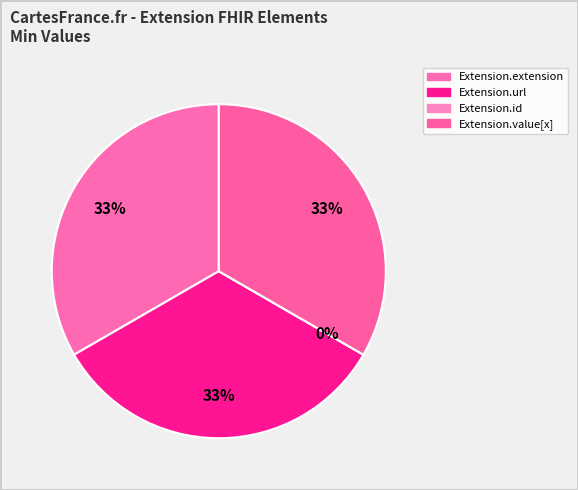

What percentage is the Extension.value[x] slice, to the nearest percent?

33%